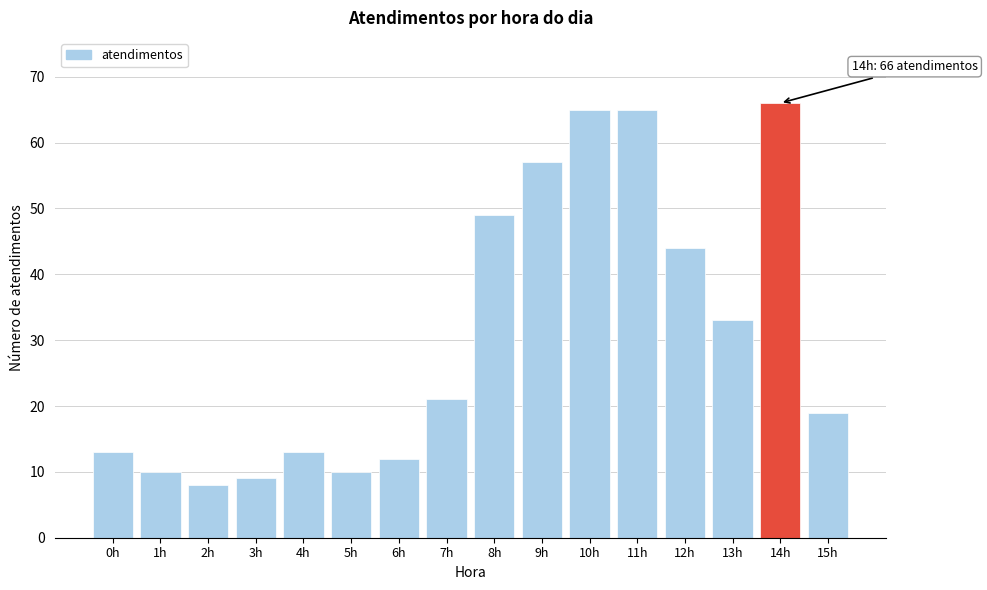

Reading right to left, list all the values displayed in this chart.

19	66	33	44	65	65	57	49	21	12	10	13	9	8	10	13